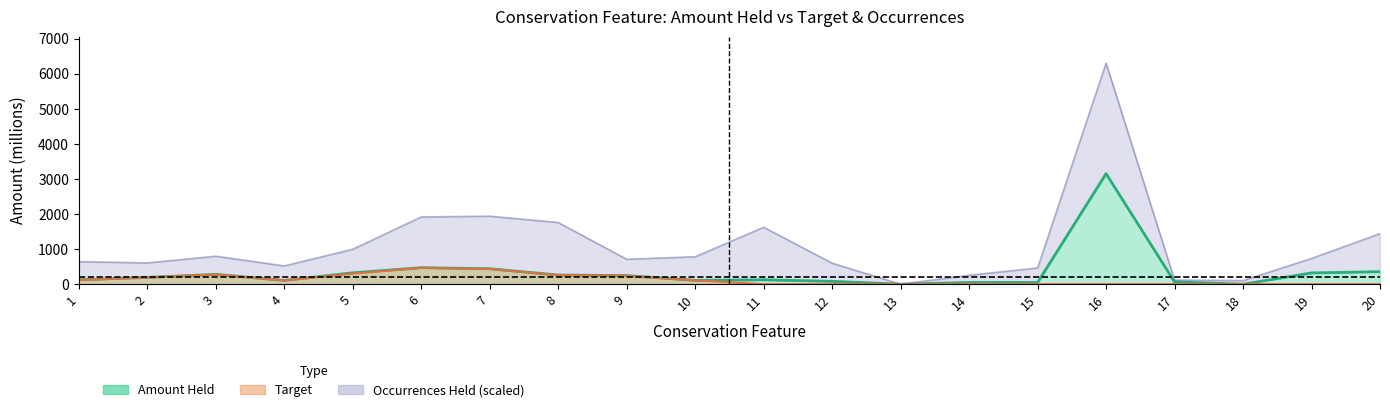

Does the chart have visible grid lines?

No